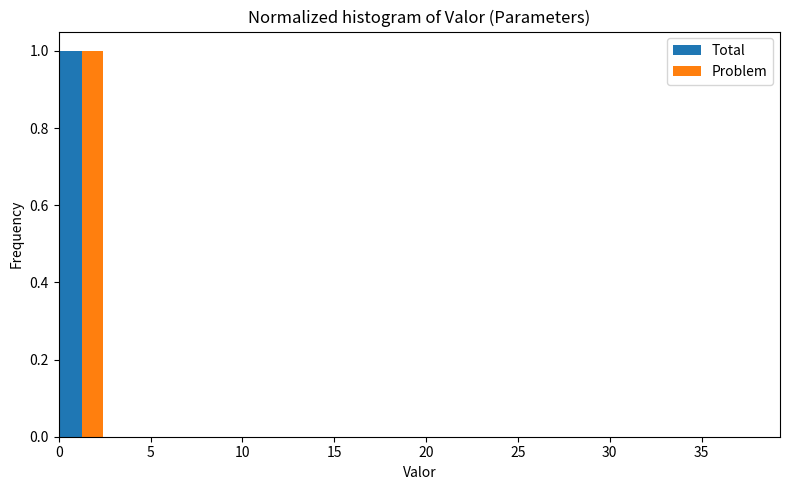

Reading left to right, transcribe this chart: for each range on the x-axis, give the height of each series' bar. The values are not printed on the chart, so give them approximately, as read against the axis.

0.0 to 2.5: Total=1	Problem=1
2.5 to 5.0: Total=0	Problem=0
5.0 to 7.5: Total=0	Problem=0
7.5 to 10.0: Total=0	Problem=0
10.0 to 12.5: Total=0	Problem=0
12.5 to 15.0: Total=0	Problem=0
15.0 to 17.5: Total=0	Problem=0
17.5 to 20.0: Total=0	Problem=0
20.0 to 22.5: Total=0	Problem=0
22.5 to 25.0: Total=0	Problem=0
25.0 to 27.5: Total=0	Problem=0
27.5 to 30.0: Total=0	Problem=0
30.0 to 32.5: Total=0	Problem=0
32.5 to 35.0: Total=0	Problem=0
35.0 to 37.5: Total=0	Problem=0